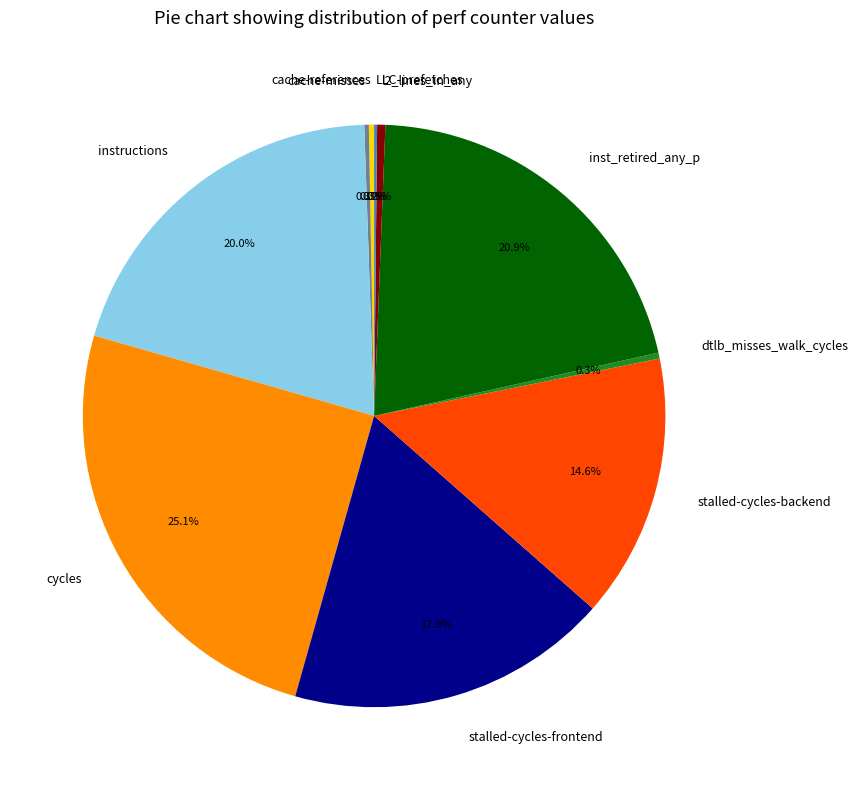

Which category has the biggest portion of the pie?

cycles